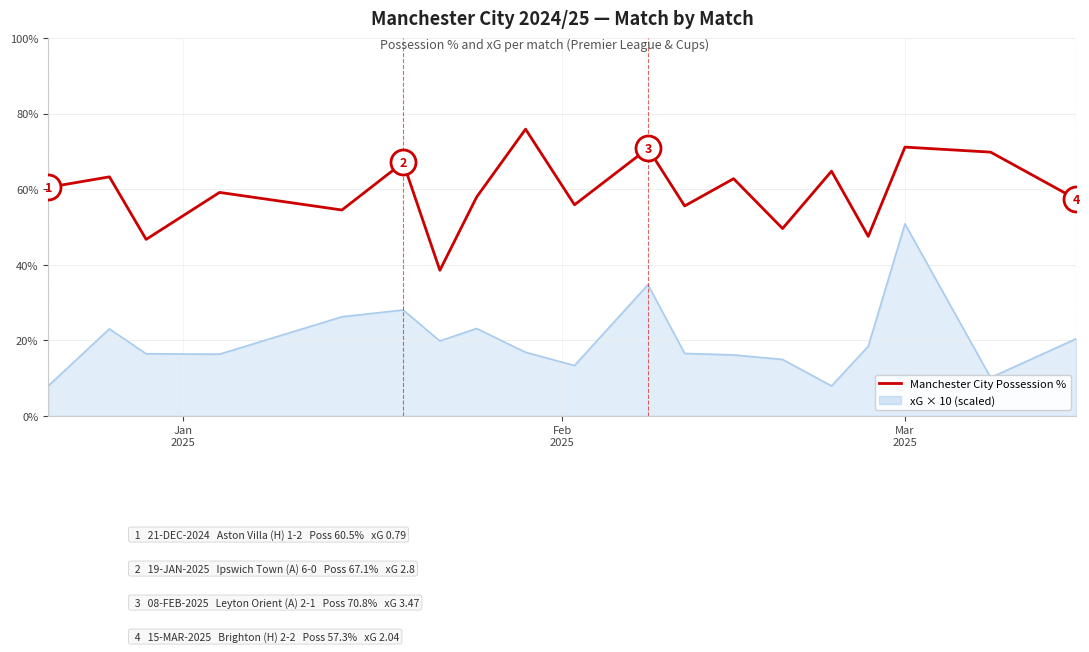

What is the maximum value shown in the chart?

75.9